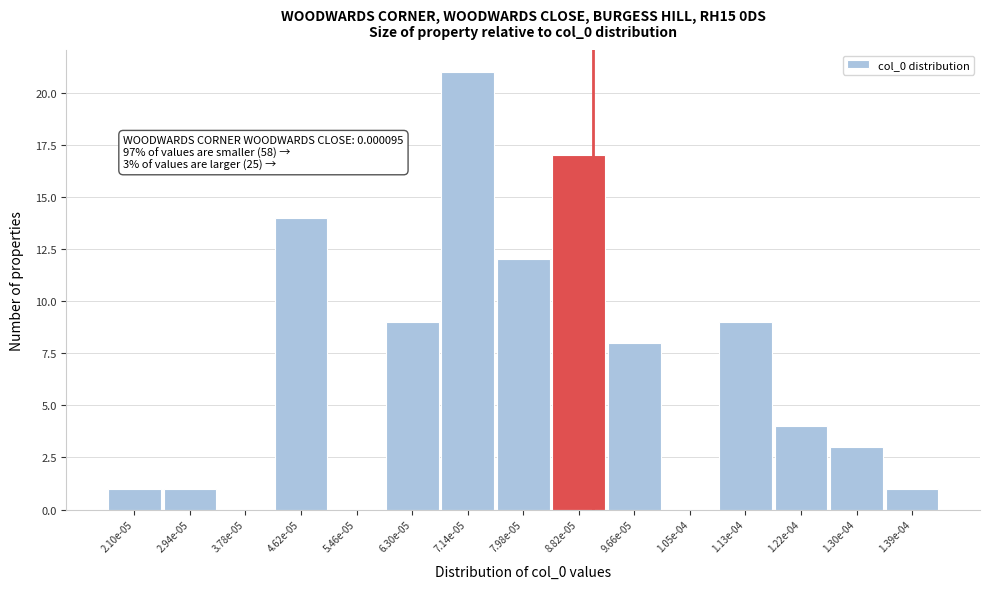

Reading left to right, transcribe all the data shown in this chart.

2.10e-05=1	2.94e-05=1	3.78e-05=0	4.62e-05=14	5.46e-05=0	6.30e-05=9	7.14e-05=21	7.98e-05=12	8.82e-05=17	9.66e-05=8	1.05e-04=0	1.13e-04=9	1.22e-04=4	1.30e-04=3	1.39e-04=1